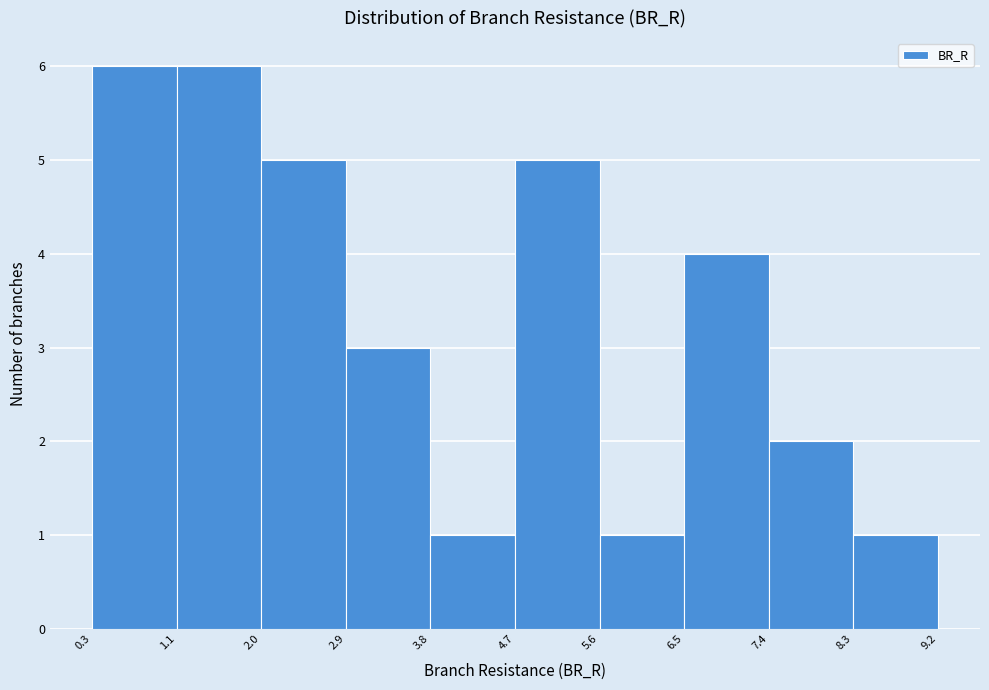

Reading left to right, list every bar in this chart as the range it spans on the x-axis followed by its height. The values are not printed on the chart, so give them approximately, as read against the axis.

0.3 to 1.1: 6
1.1 to 2.0: 6
2.0 to 2.9: 5
2.9 to 3.8: 3
3.8 to 4.7: 1
4.7 to 5.6: 5
5.6 to 6.5: 1
6.5 to 7.4: 4
7.4 to 8.3: 2
8.3 to 9.2: 1